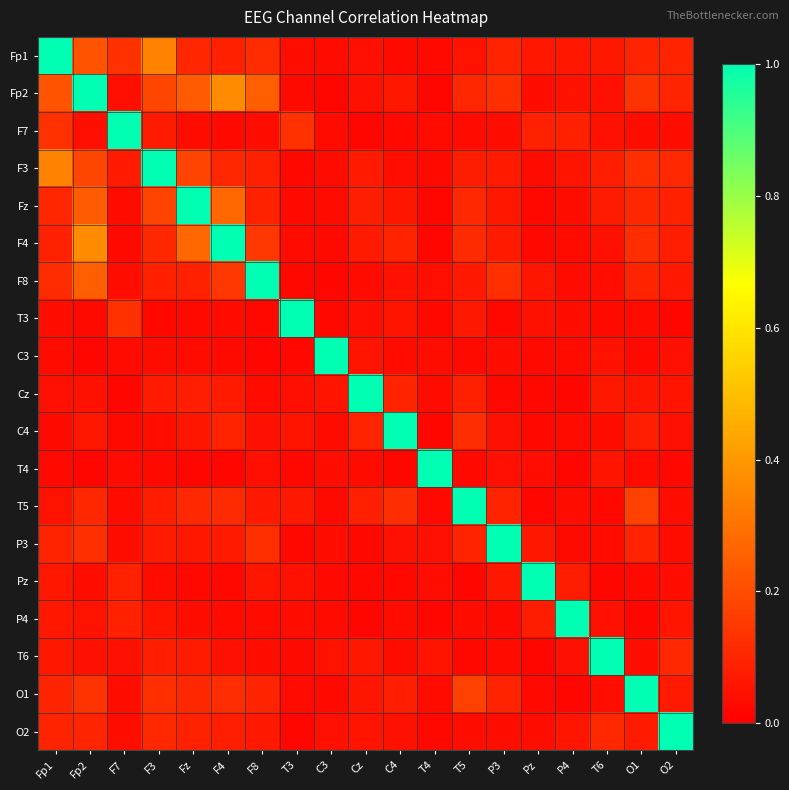

List the series in order of their peak value, highest first.

Fp1, Fp2, F7, F3, Fz, F4, F8, T3, C3, Cz, C4, T4, T5, P3, Pz, P4, T6, O1, O2